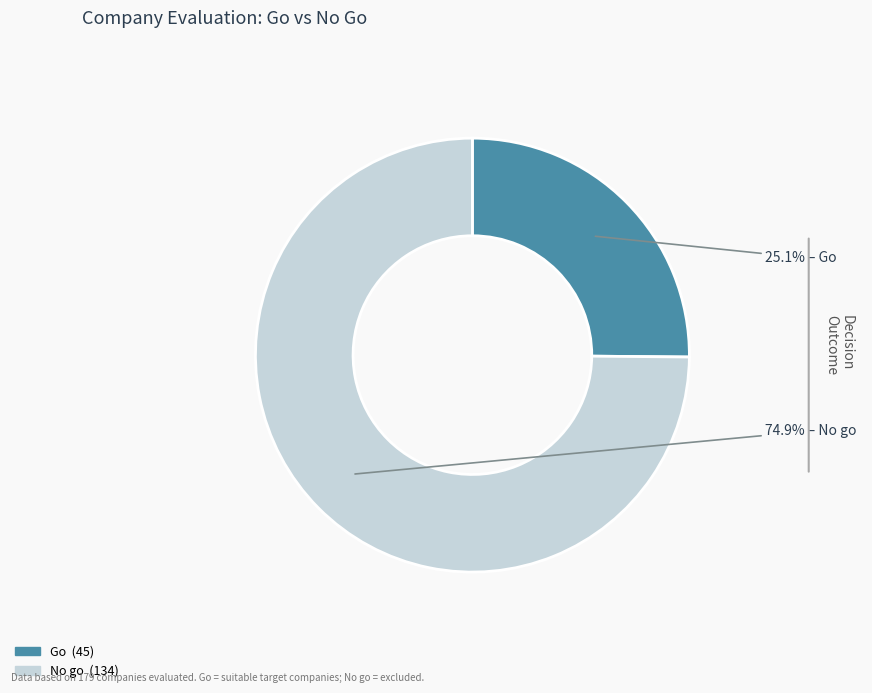

What percentage is the Go slice, to the nearest percent?

25%